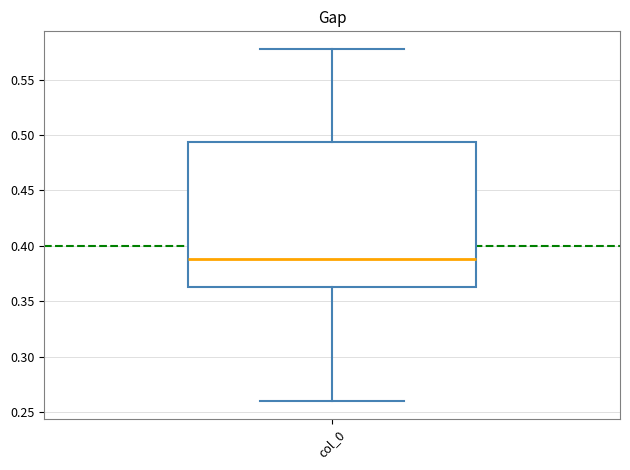

Read this box plot against the y-axis: the position of the median line, the range covered by the box, and the ends of both whiskers. The values are not printed on the chart, so give them approximately, as read against the axis.

median 0.390, box 0.365 to 0.495, whiskers 0.260 to 0.580